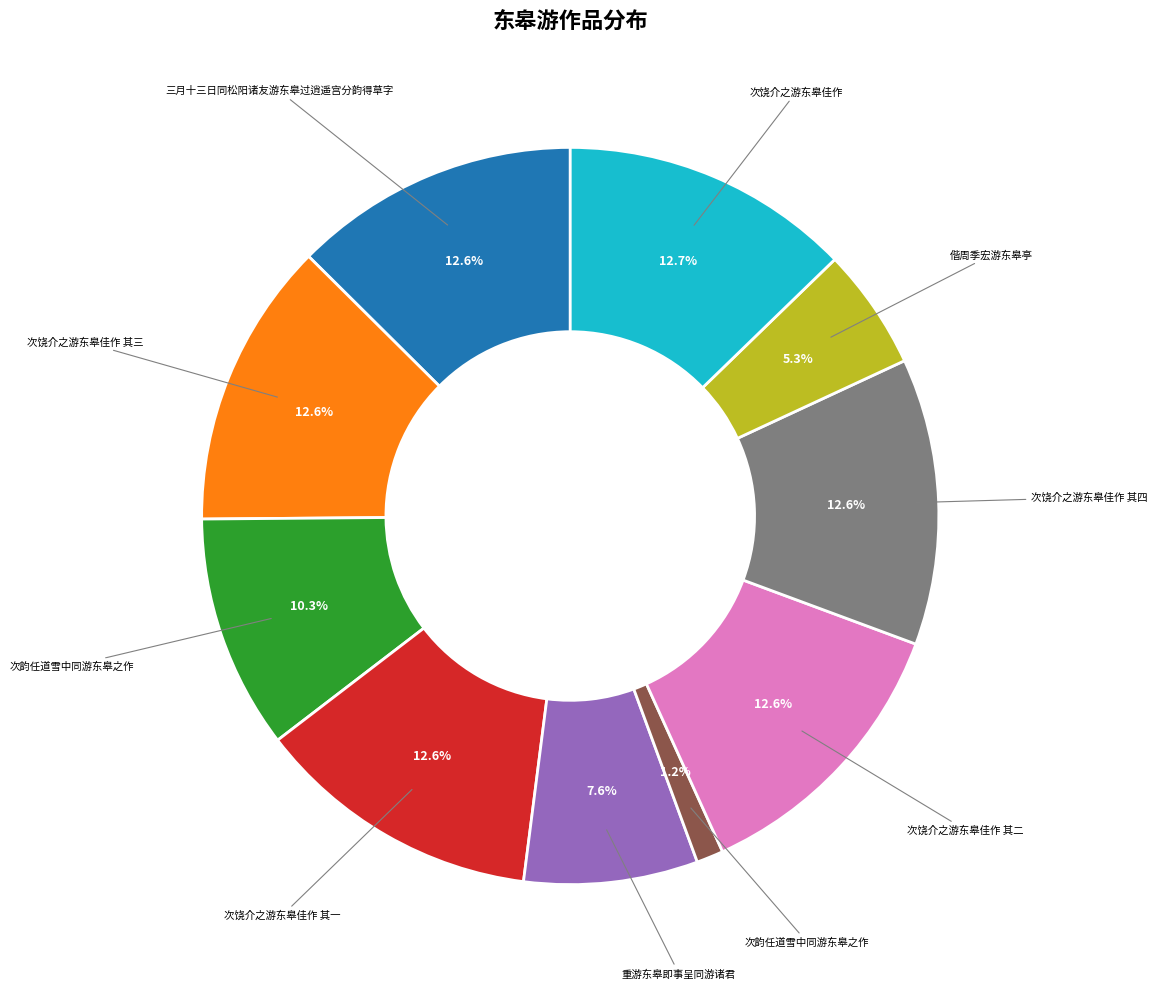

Is there any slice that represents more than half of the pie?

No